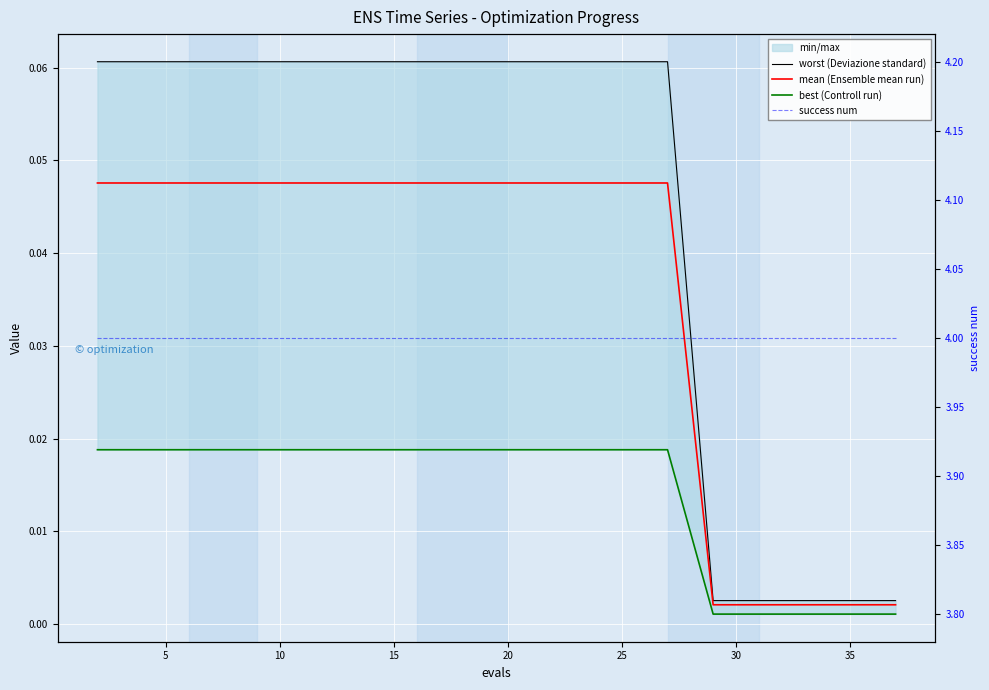

Reading left to right, transcribe all the data shown in this chart.

worst (Deviazione standard): 0.1	0.1	0.1	0.1	0.1	0.1	0.1	0.1	0.1	0.1	0.1	0.1	0.1	0.1	0.1	0.0	0.0	0.0	0.0	0.0
mean (Ensemble mean run): 0.0	0.0	0.0	0.0	0.0	0.0	0.0	0.0	0.0	0.0	0.0	0.0	0.0	0.0	0.0	0.0	0.0	0.0	0.0	0.0
best (Controll run): 0.0	0.0	0.0	0.0	0.0	0.0	0.0	0.0	0.0	0.0	0.0	0.0	0.0	0.0	0.0	0.0	0.0	0.0	0.0	0.0
success num: 4.0	4.0	4.0	4.0	4.0	4.0	4.0	4.0	4.0	4.0	4.0	4.0	4.0	4.0	4.0	4.0	4.0	4.0	4.0	4.0